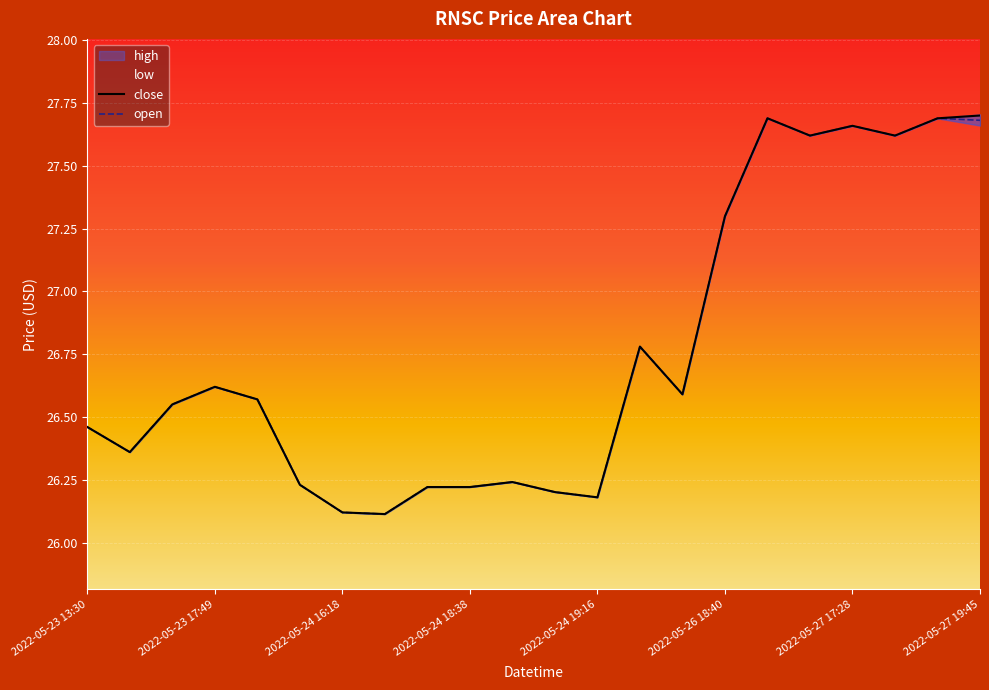

What is the total value across all series at 2022-05-23 19:59?

53.1